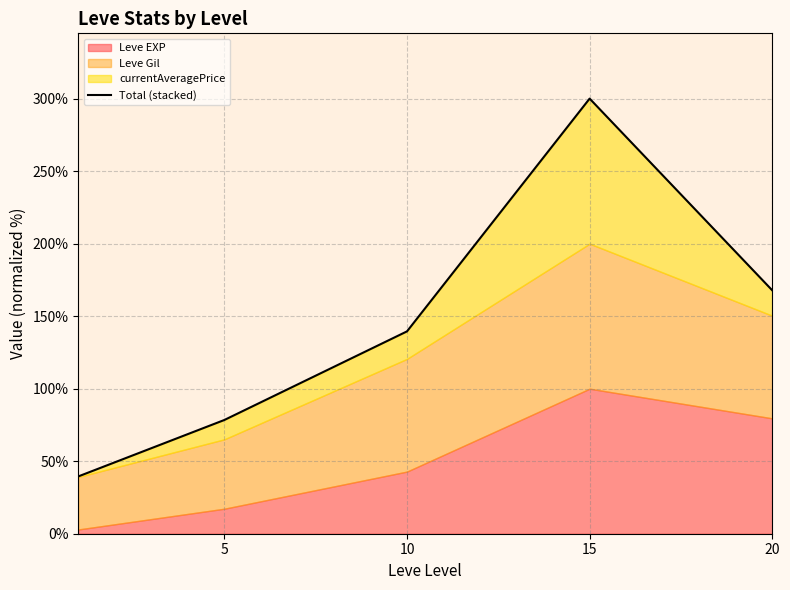

How many lines are shown in the chart?

1